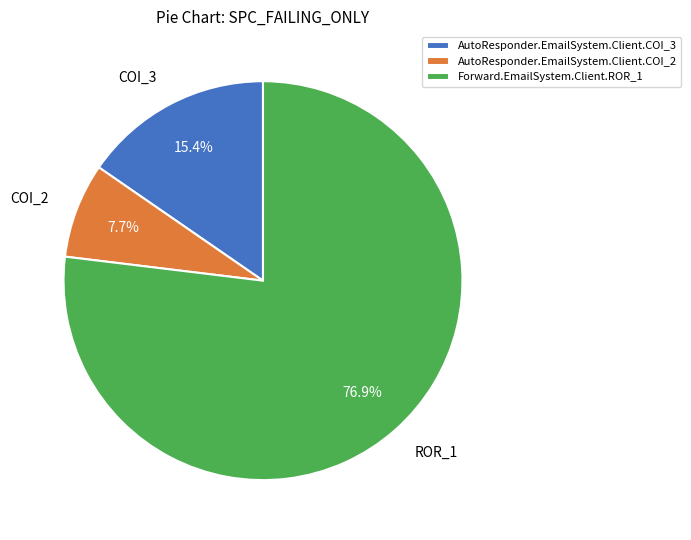

True or false: AutoResponder.EmailSystem.Client.COI_3 accounts for 1% of the total.

False